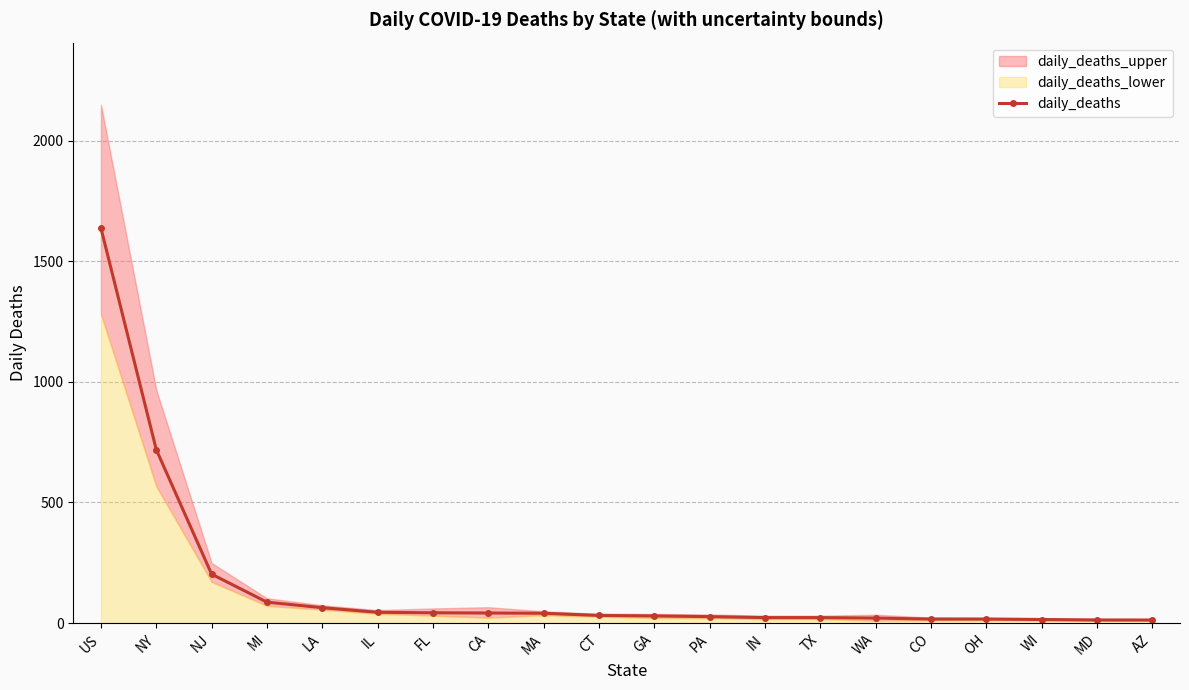

What is the change in value from NY to WI?

-704